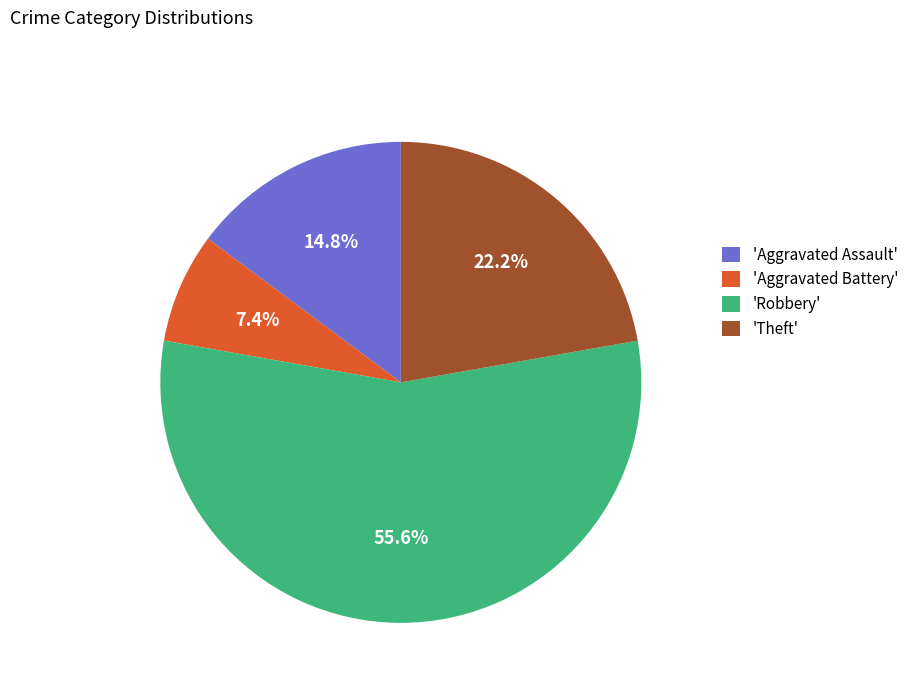

What percentage is NOT represented by 'Aggravated Battery'?

92.6%